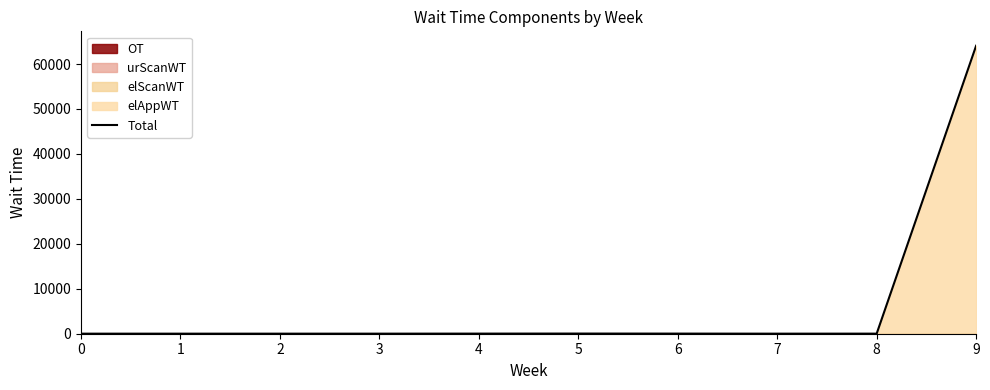

How many data points are less than 17?

5